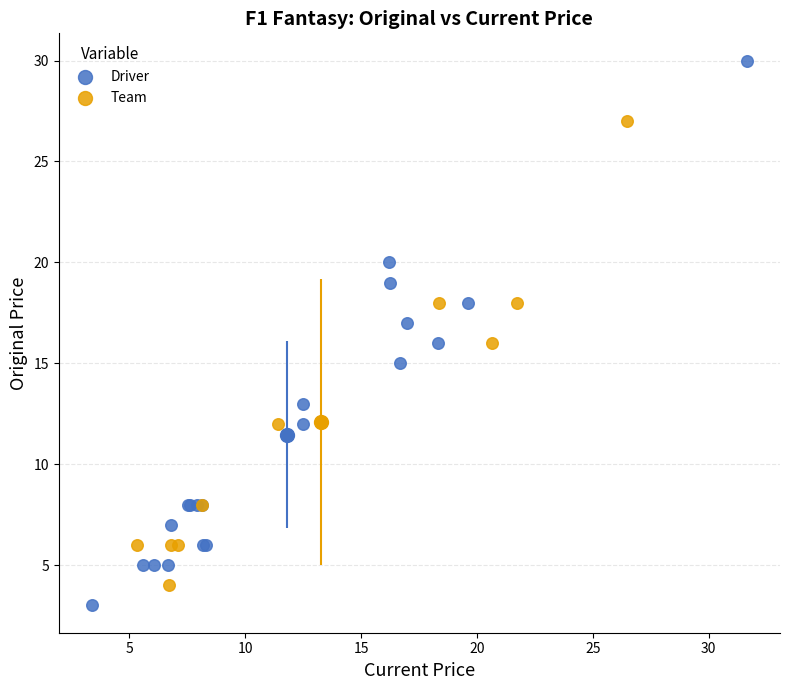

Which series reaches the maximum Y coordinate?

Driver